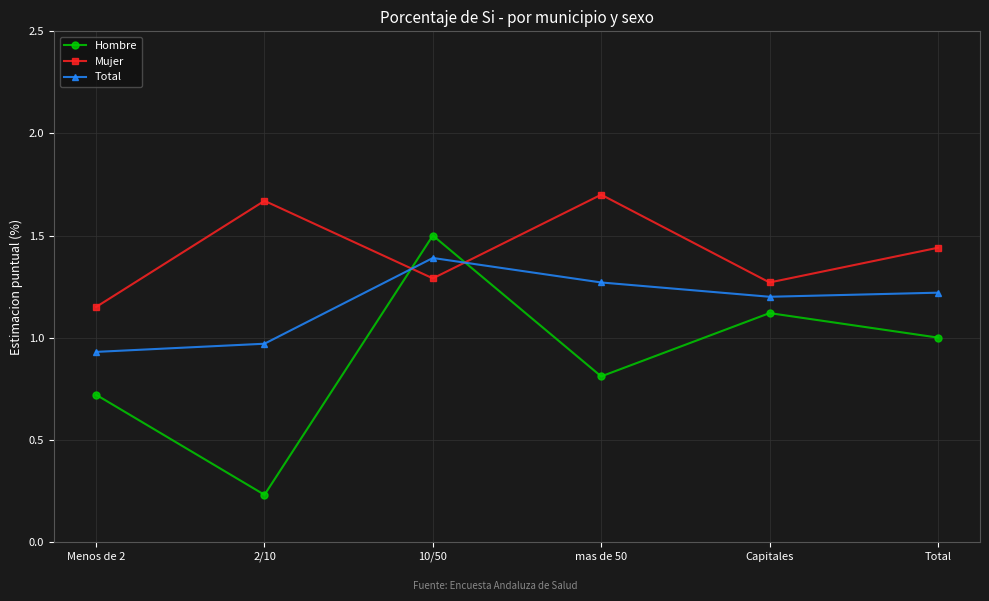

Is the value of Hombre at mas de 50 greater than the value of Mujer at 10/50?

No